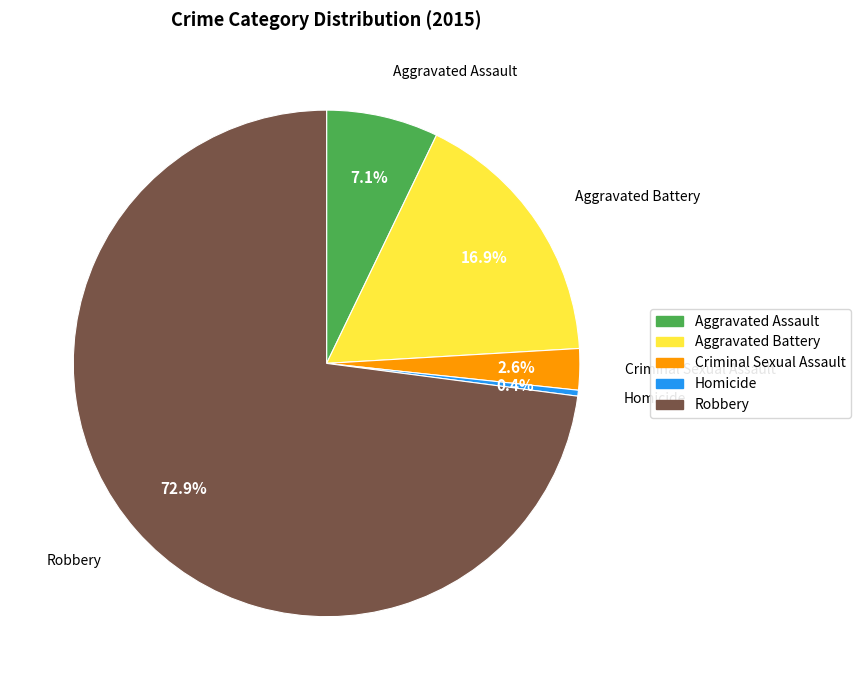

Rank the categories by value from highest to lowest.

Robbery, Aggravated Battery, Aggravated Assault, Criminal Sexual Assault, Homicide